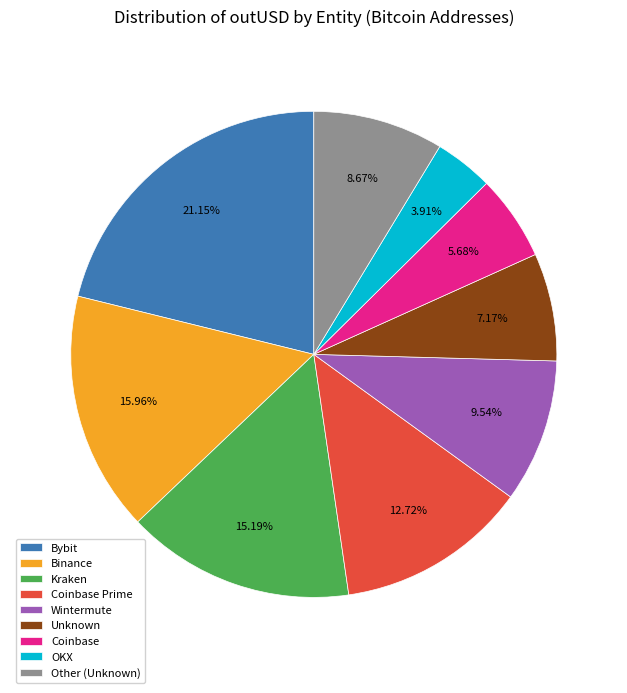

Count the number of slices in the pie.

9